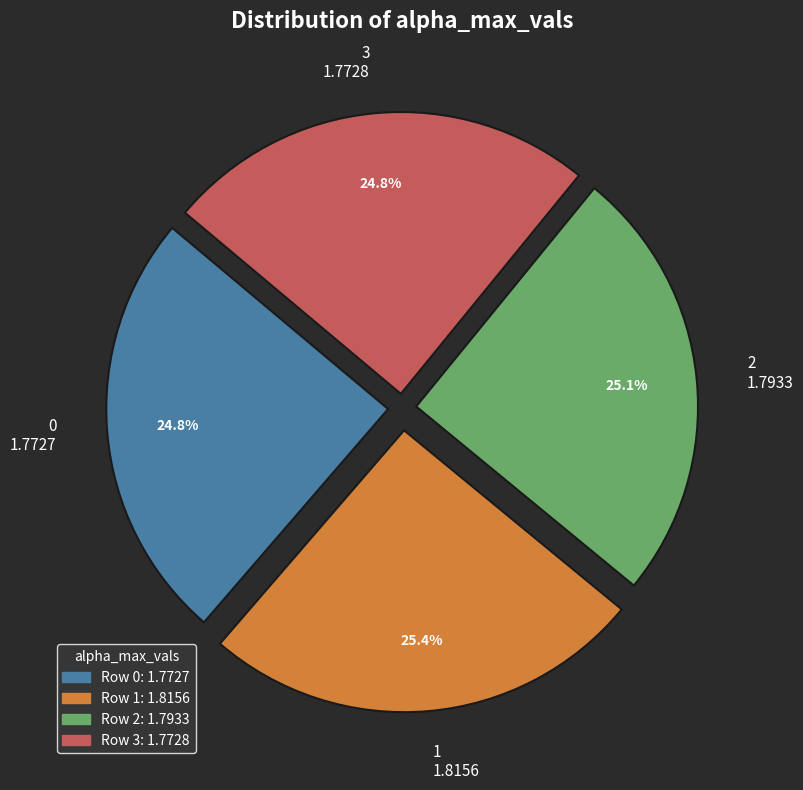

Is it true that 3 is 15% of the pie?

False